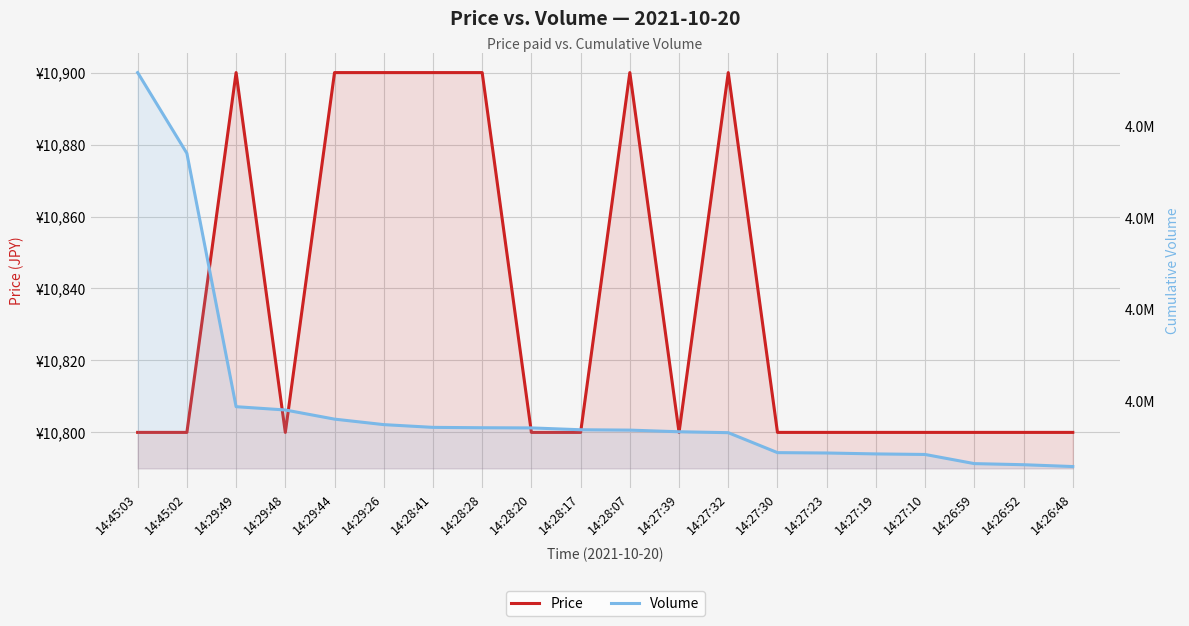

What is the highest value of the Price series?

10900